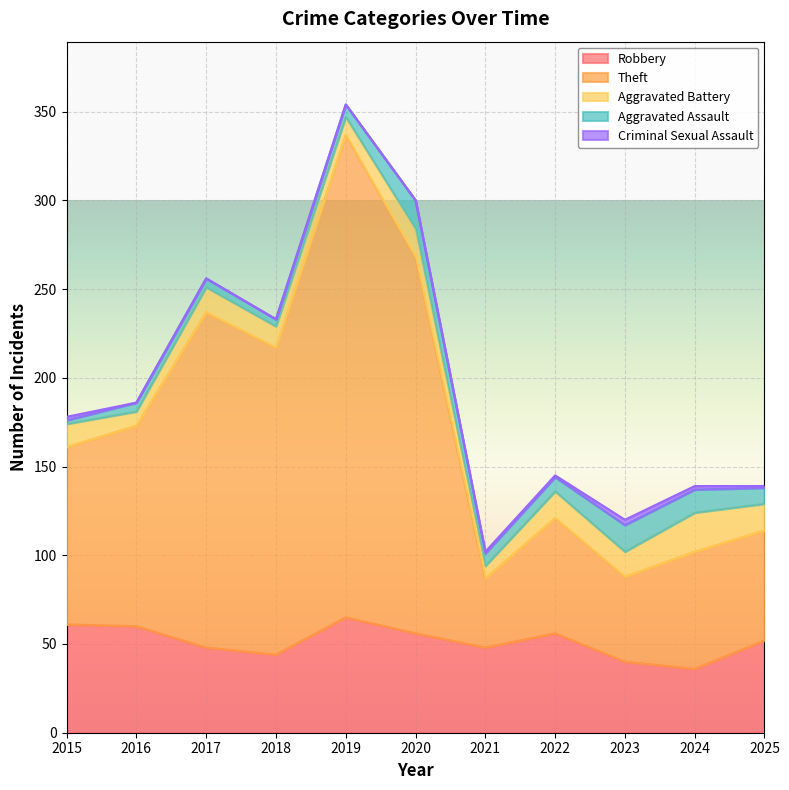

Which category has the highest value across all series?

2019